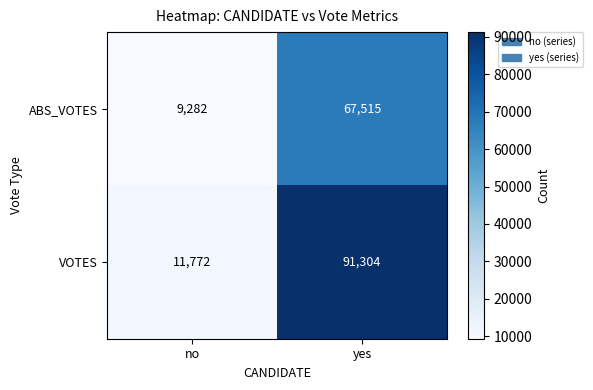

Reading left to right, extract all data points from this chart.

ABS_VOTES: no=9282	yes=67515
VOTES: no=11772	yes=91304